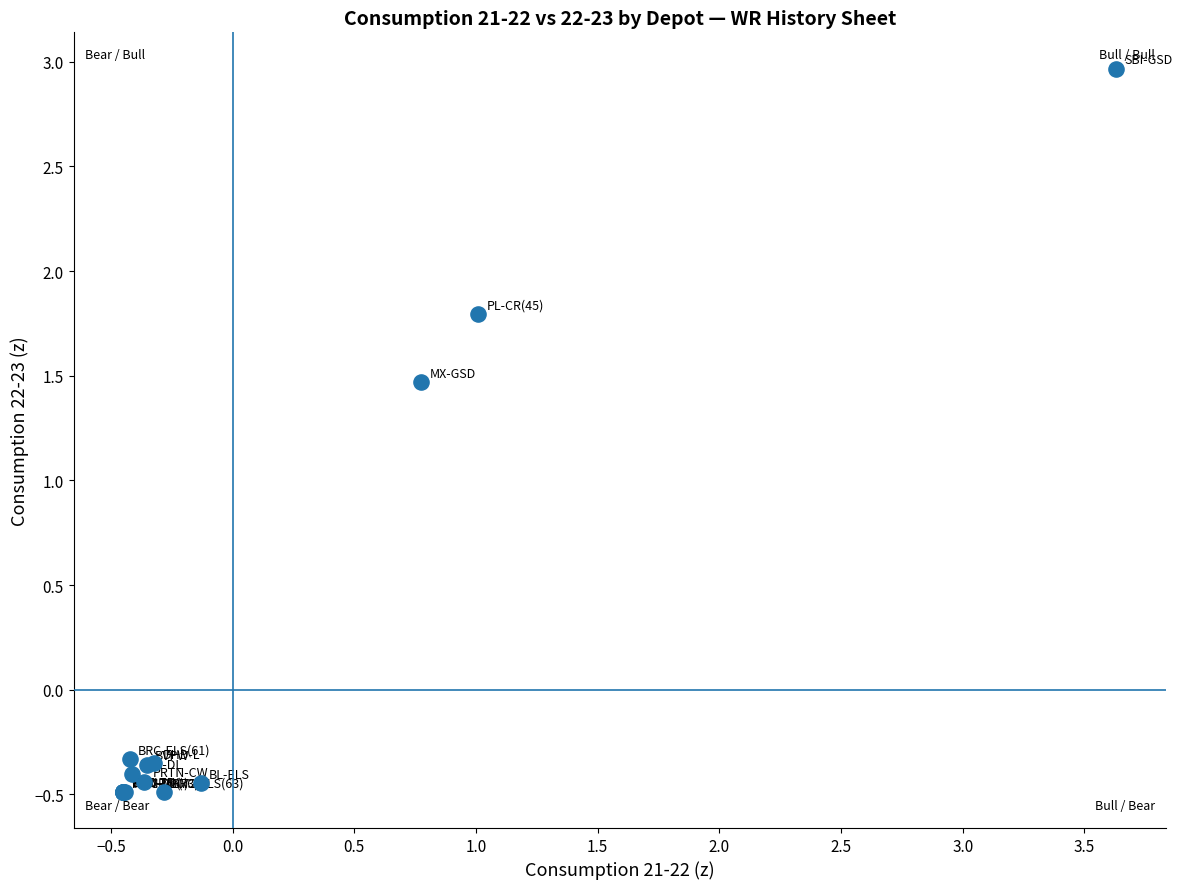

What Y value in the scatter plot is closest to 1?

1.5